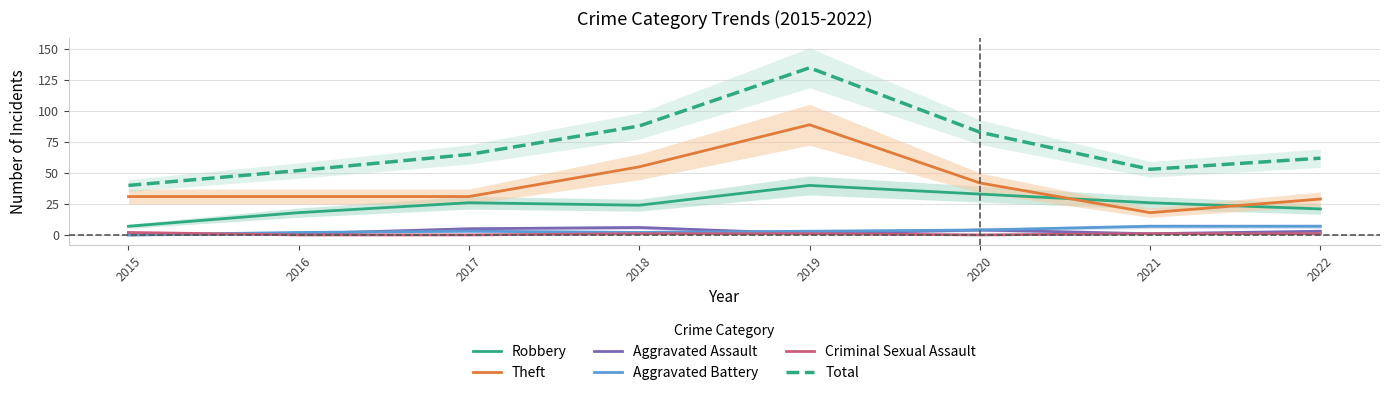

True or false: Aggravated Assault and Criminal Sexual Assault intersect in this chart.

True